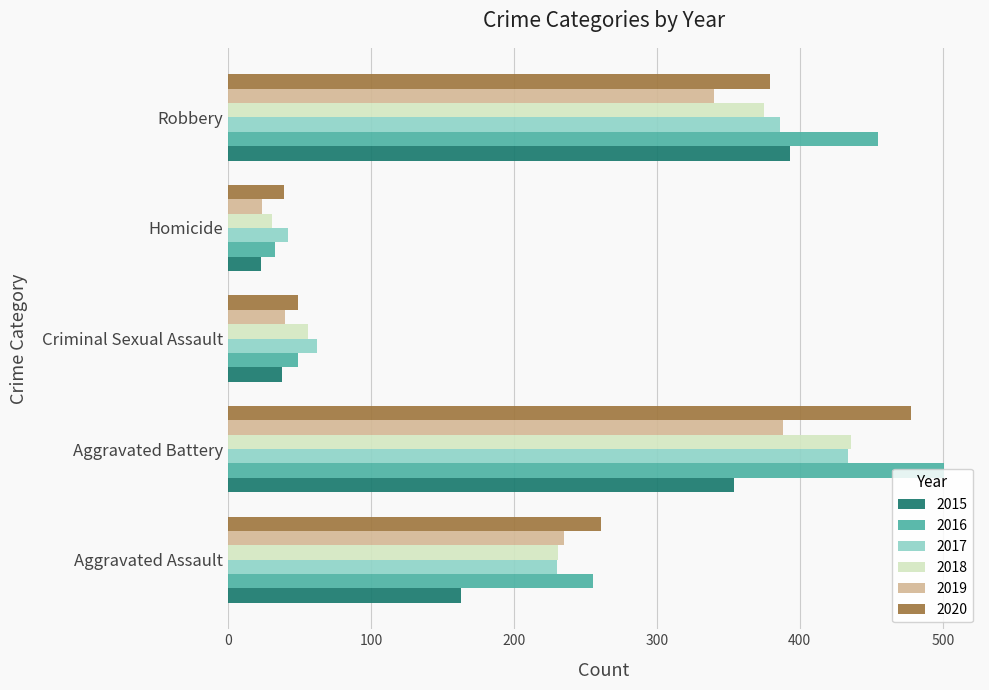

At which category does the chart reach its minimum across all series?

Homicide